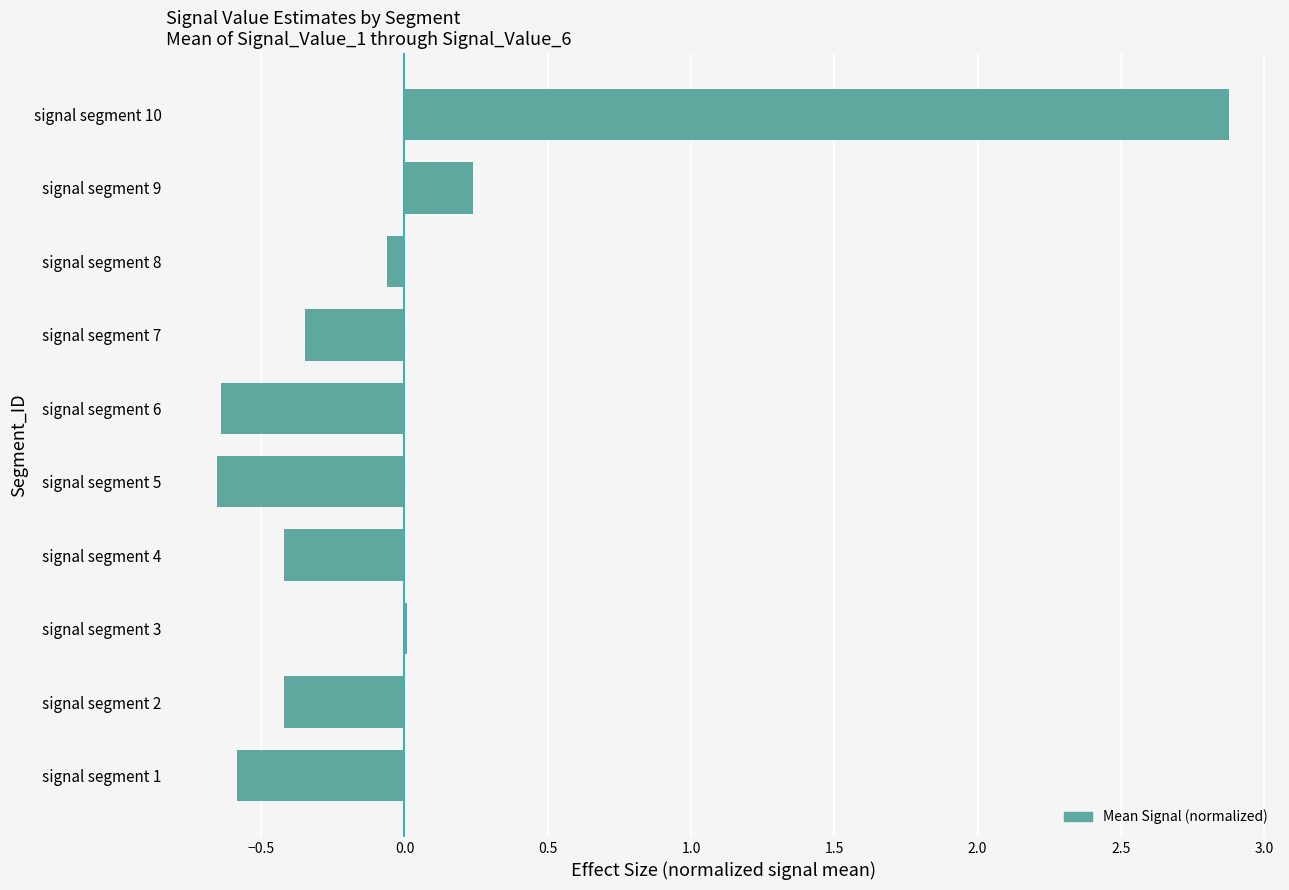

What is the sum of the values at signal segment 2 and signal segment 4?

-0.8